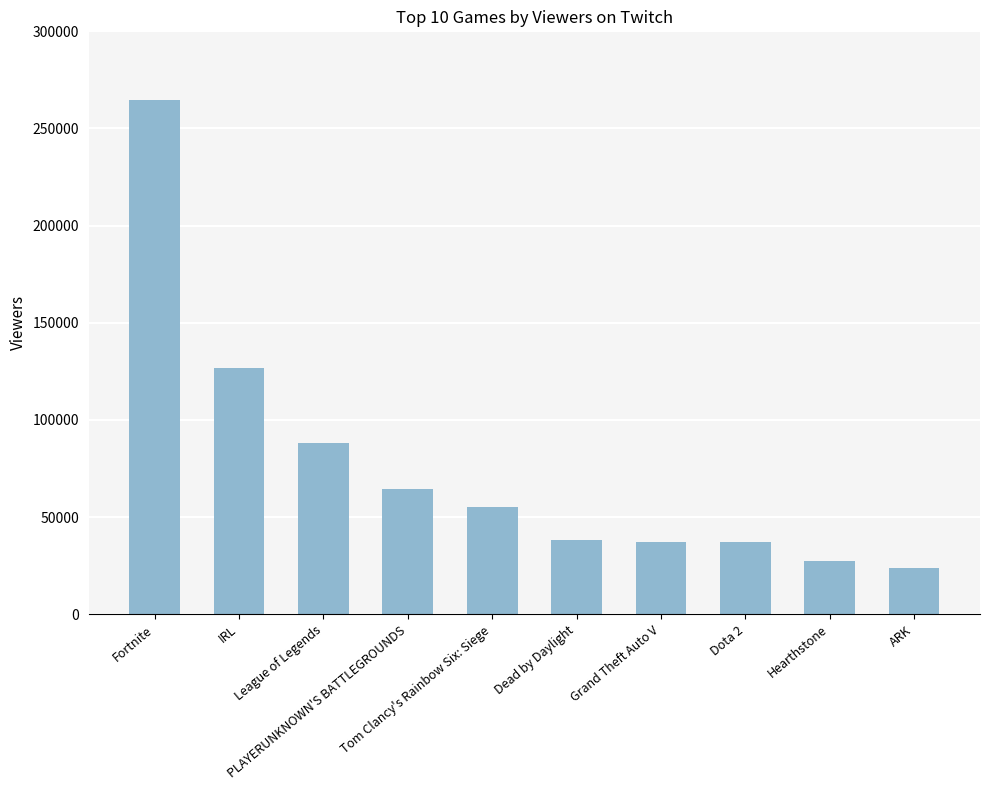

What is the difference between the maximum and minimum values?

240753